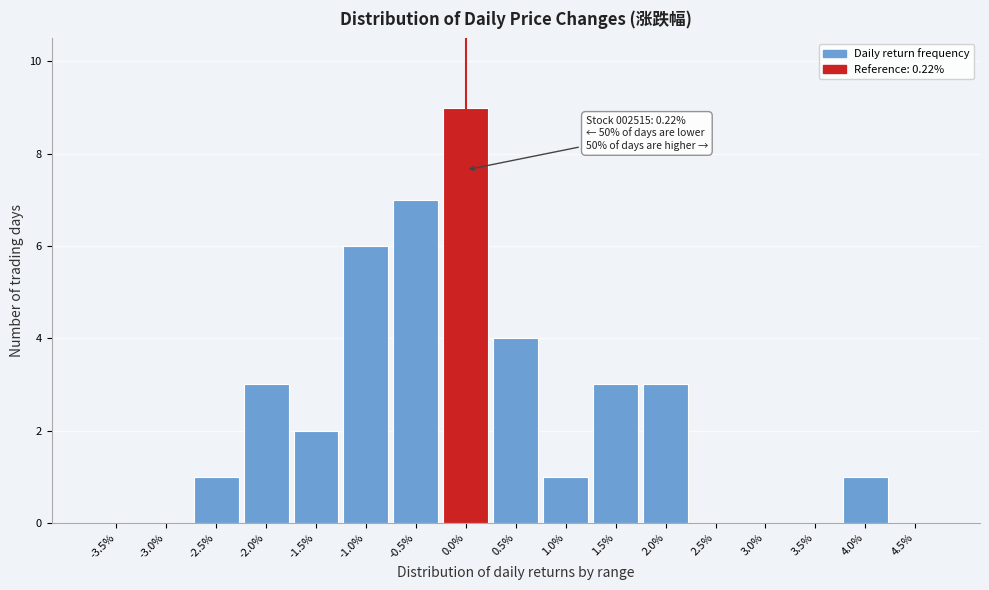

Reading left to right, extract all data points from this chart.

-3.5%=0	-3.0%=0	-2.5%=1	-2.0%=3	-1.5%=2	-1.0%=6	-0.5%=7	0.0%=9	0.5%=4	1.0%=1	1.5%=3	2.0%=3	2.5%=0	3.0%=0	3.5%=0	4.0%=1	4.5%=0